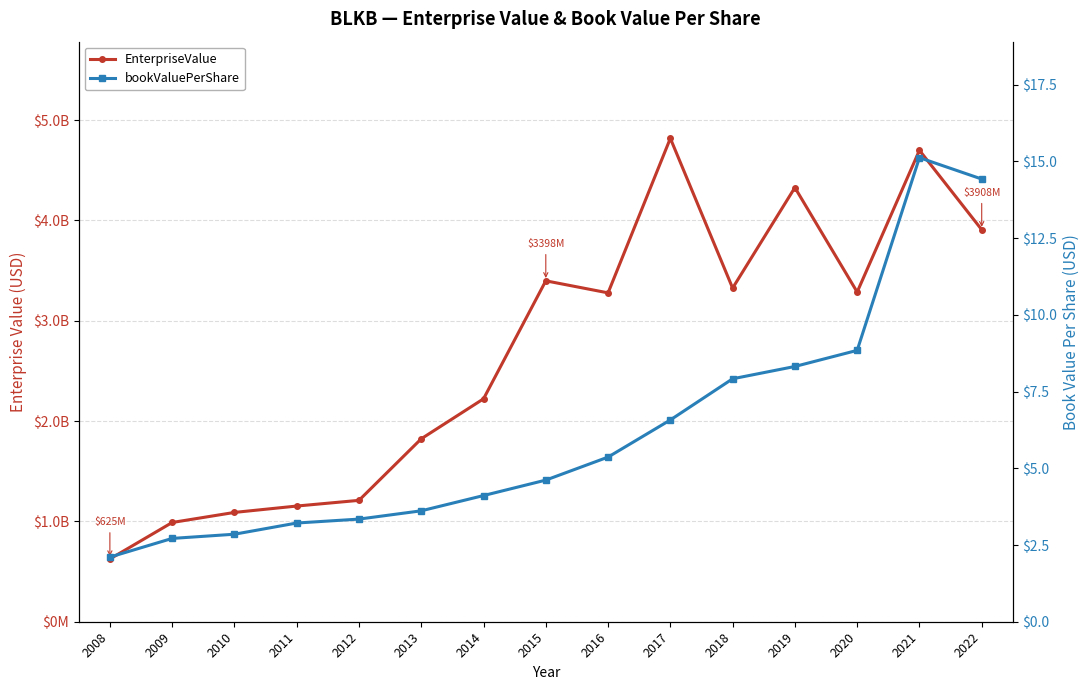

Where is the first local minimum for EnterpriseValue?

2016